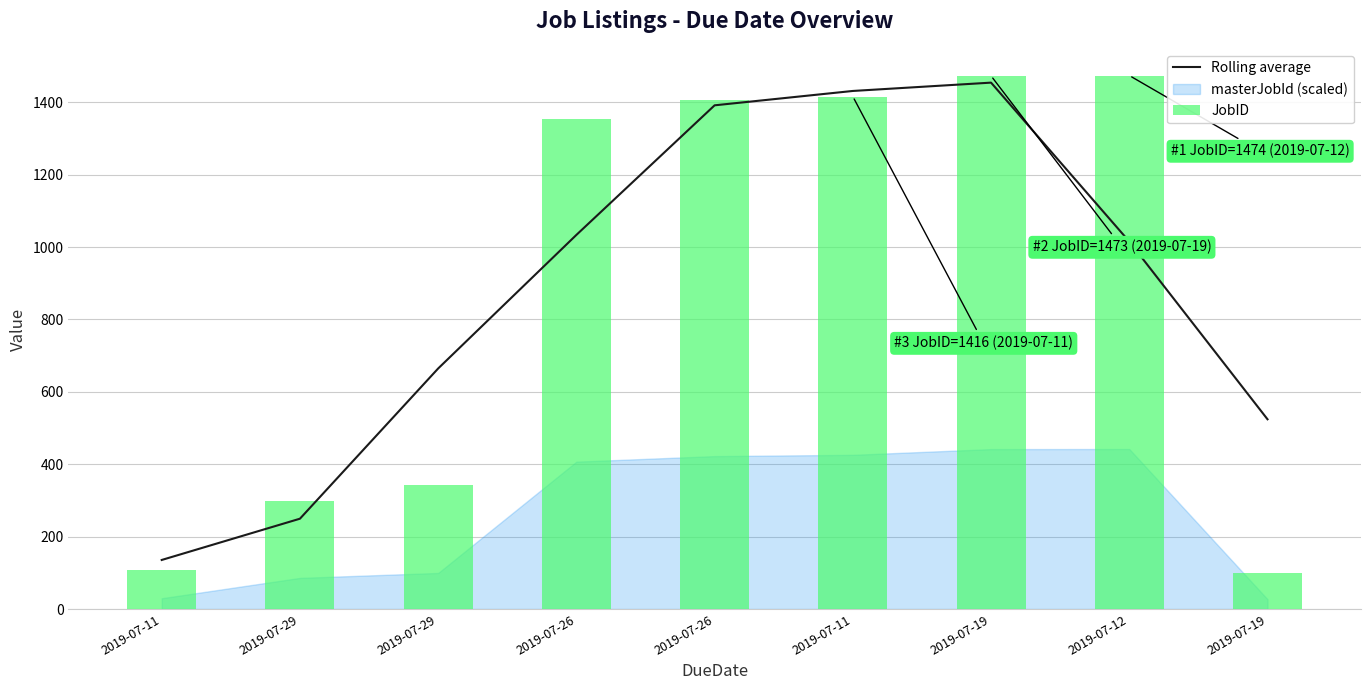

Reading left to right, what are all the values shown in this chart?

Rolling average: 2019-07-11=135.7	2019-07-29=249.7	2019-07-29=664.7	2019-07-26=1033.7	2019-07-26=1391.7	2019-07-11=1431.3	2019-07-19=1454.3	2019-07-12=1015.3	2019-07-19=524.3
JobID: 2019-07-11=109.0	2019-07-29=298.0	2019-07-29=342.0	2019-07-26=1354.0	2019-07-26=1405.0	2019-07-11=1416.0	2019-07-19=1473.0	2019-07-12=1474.0	2019-07-19=99.0